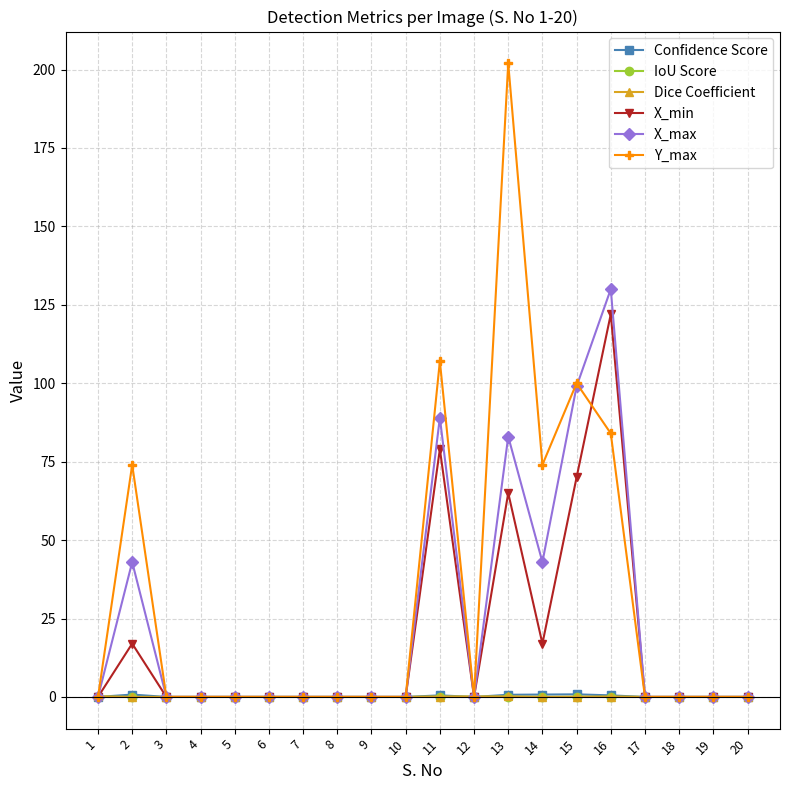

What is the greatest value displayed?

202.0